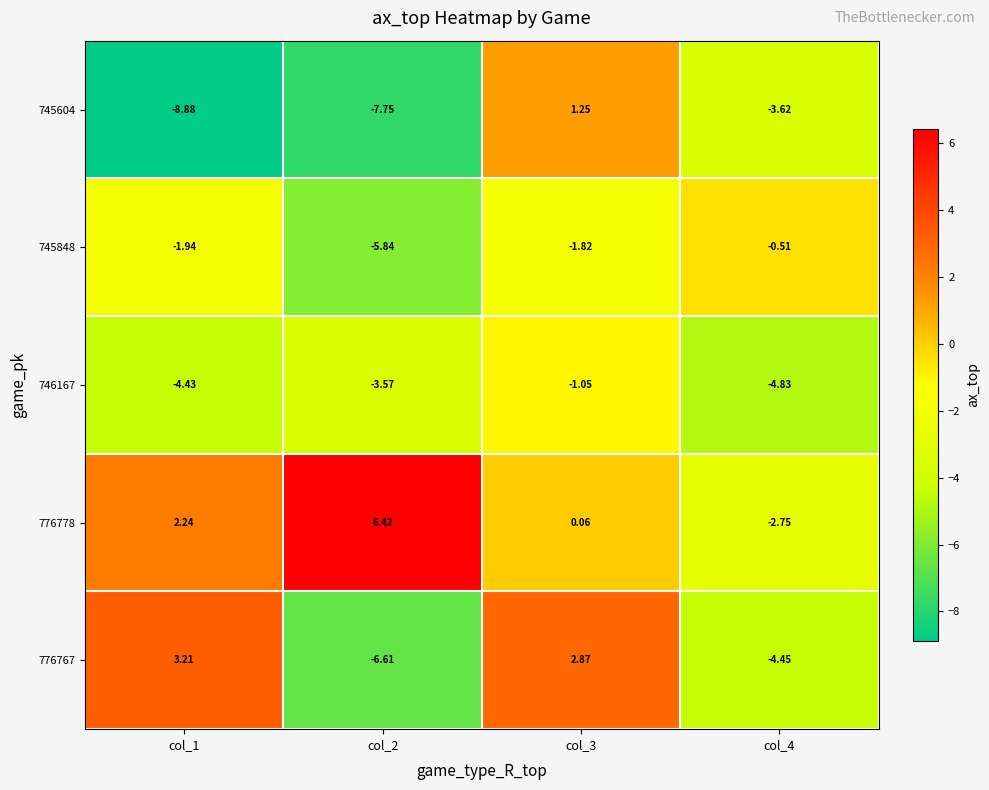

Which series has the largest total across all categories?

776778